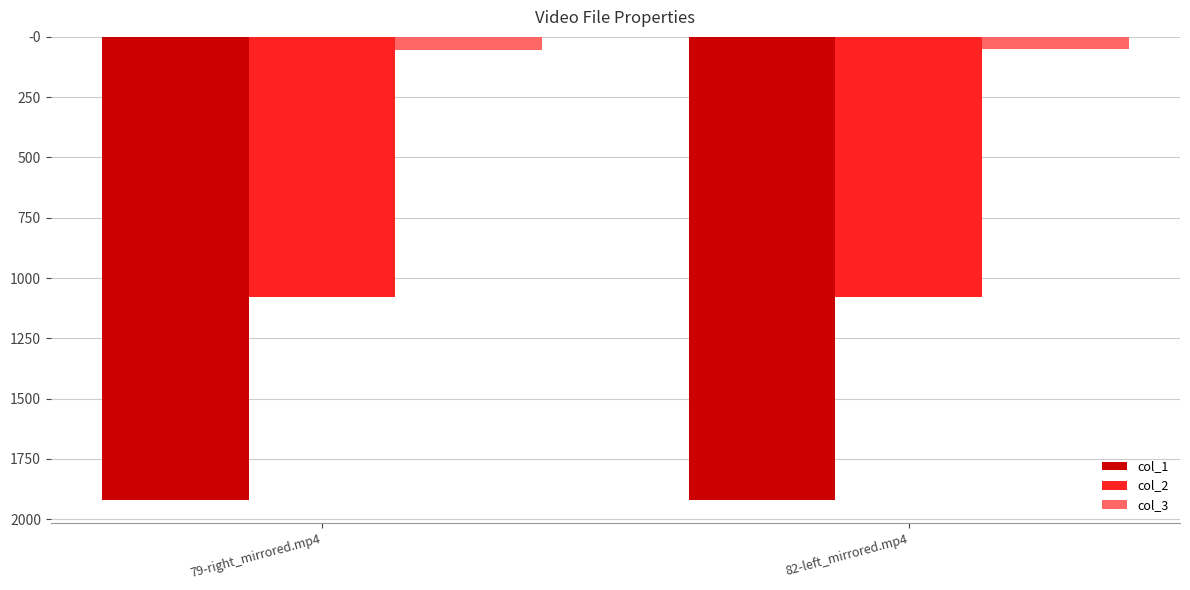

Are the bars grouped side by side (vs. stacked)?

Yes